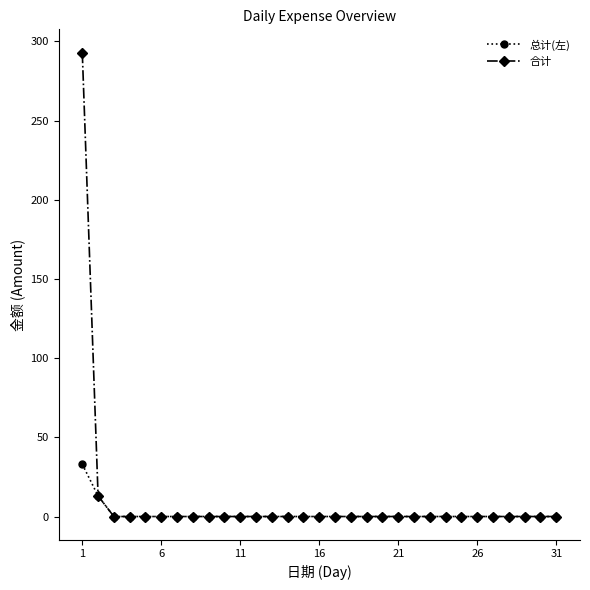

What are all the series names shown in the legend?

总计(左), 合计